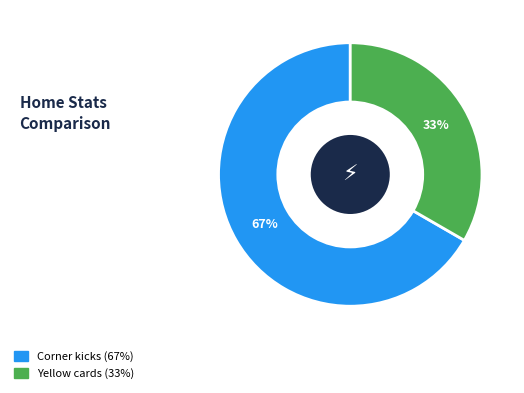

Is Corner kicks the majority of the pie?

Yes